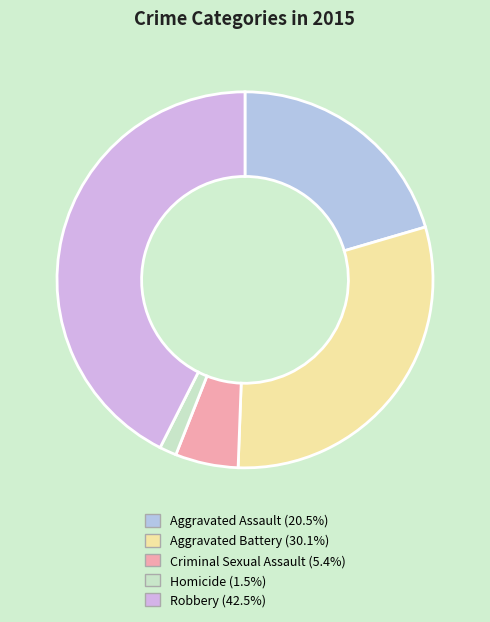

Combined, do Robbery and Aggravated Assault account for over 50%?

Yes